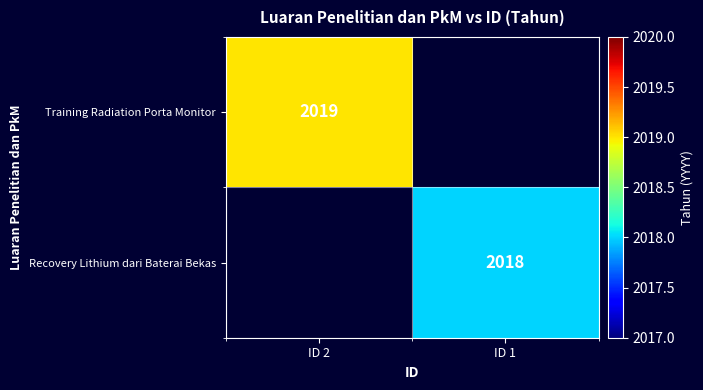

What is the greatest value displayed?

2019.0